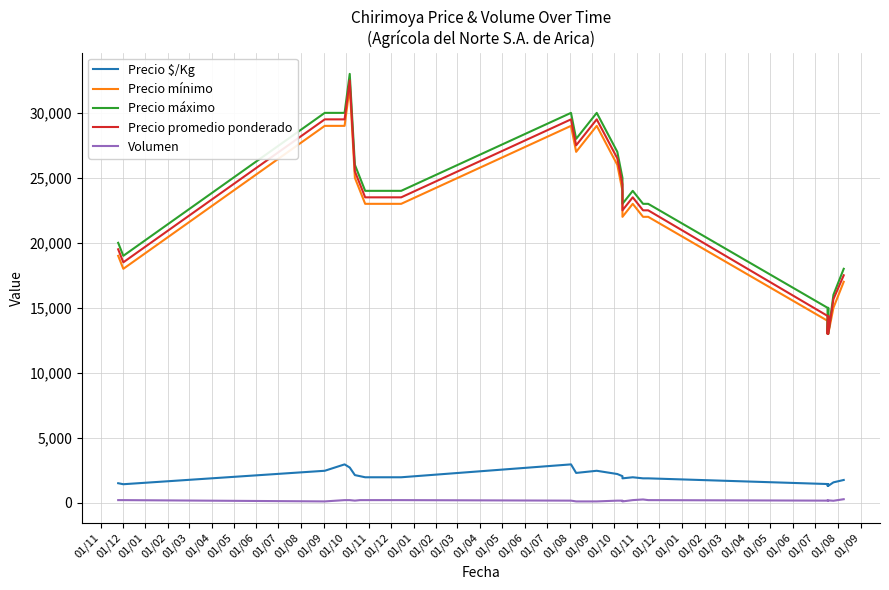

True or false: Precio mínimo and Volumen intersect in this chart.

False